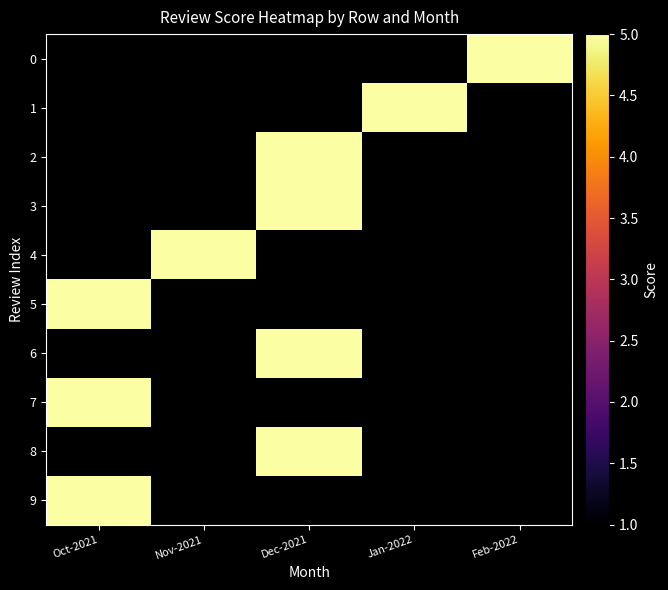

Between Jan-2022 and Dec-2021, which is larger?

Dec-2021